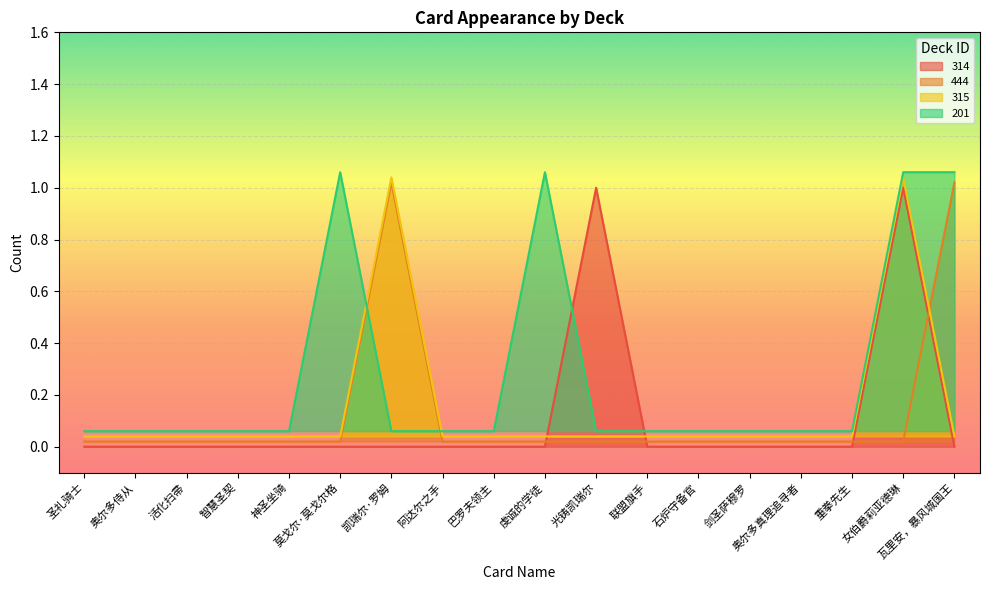

Which series has the widest spread of values?

314